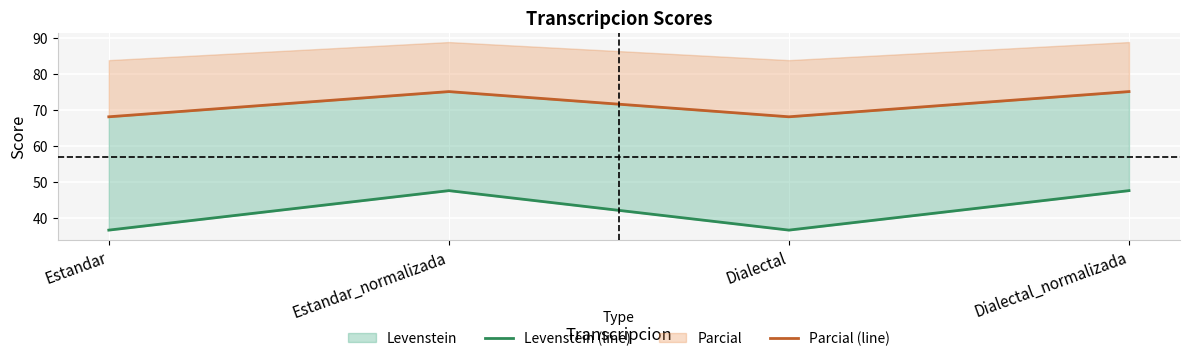

Reading left to right, transcribe all the data shown in this chart.

Levenstein (line): 36.5	47.5	36.5	47.5
Parcial (line): 68.0	75.0	68.0	75.0